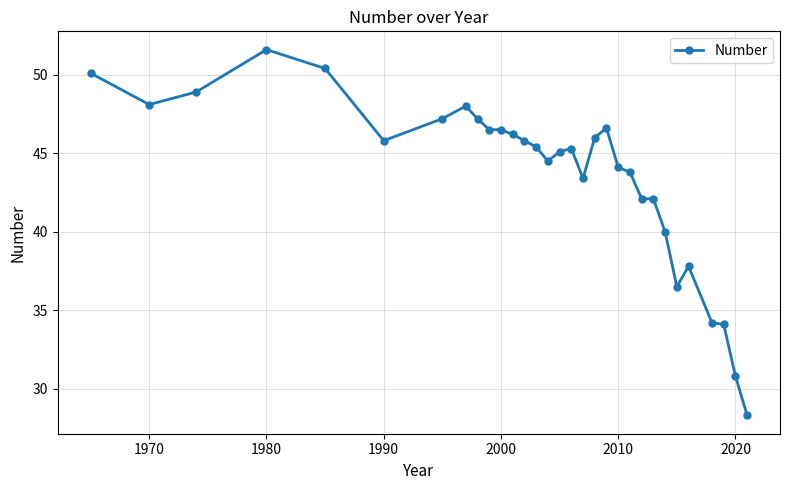

What is the difference between the maximum and second lowest values?

20.8